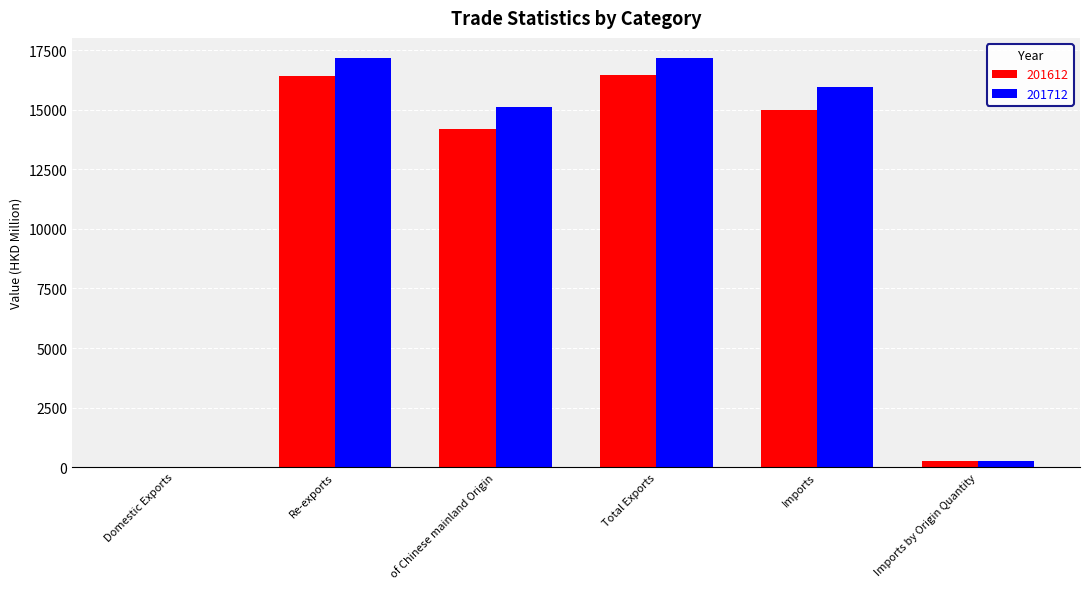

What is the sum of all 201712 values?

65714.8